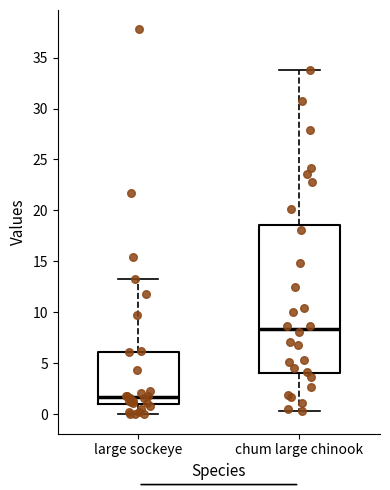

Where does the lower whisker of the box for large sockeye end on the y-axis? The values are not printed on the chart, so give them approximately, as read against the axis.

0.0